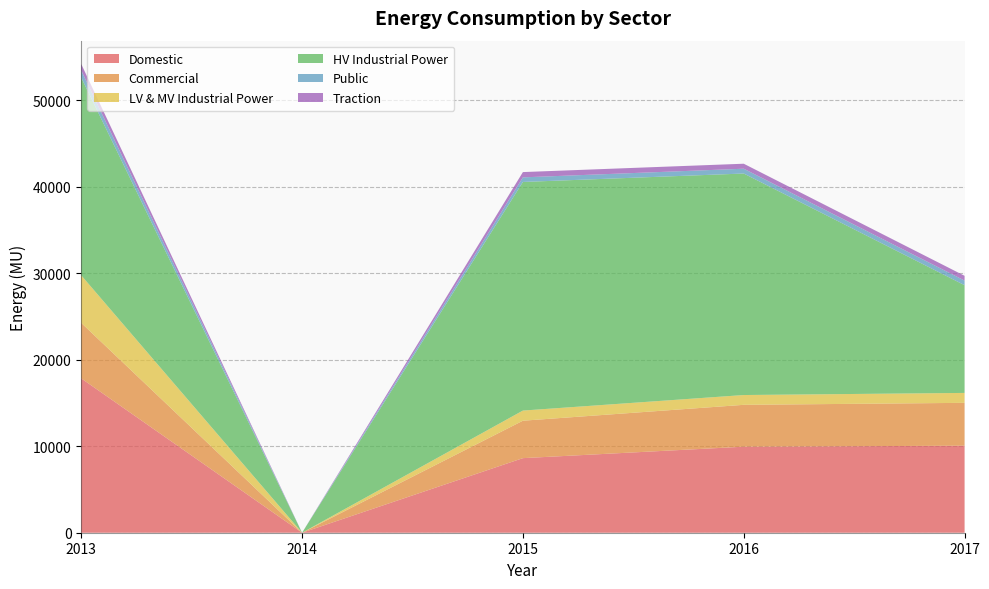

Reading left to right, extract all data points from this chart.

Domestic: 17835.9	0.0	8619.6	9942.1	10056.5
Commercial: 6414.6	0.0	4326.4	4838.9	4954.5
LV & MV Industrial Power: 5494.3	0.0	1172.0	1132.6	1147.0
HV Industrial Power: 22856.3	0.0	26419.8	25600.1	12450.5
Public: 824.1	0.0	532.0	555.3	533.0
Traction: 734.9	0.0	610.9	577.3	552.1